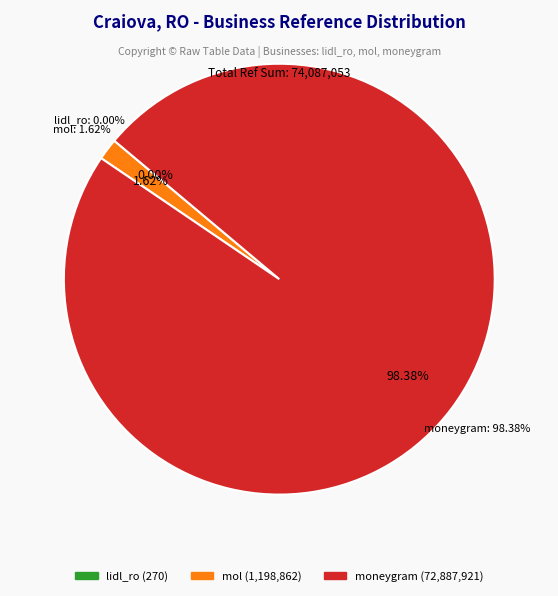

Does mol account for over 50% of the chart?

No